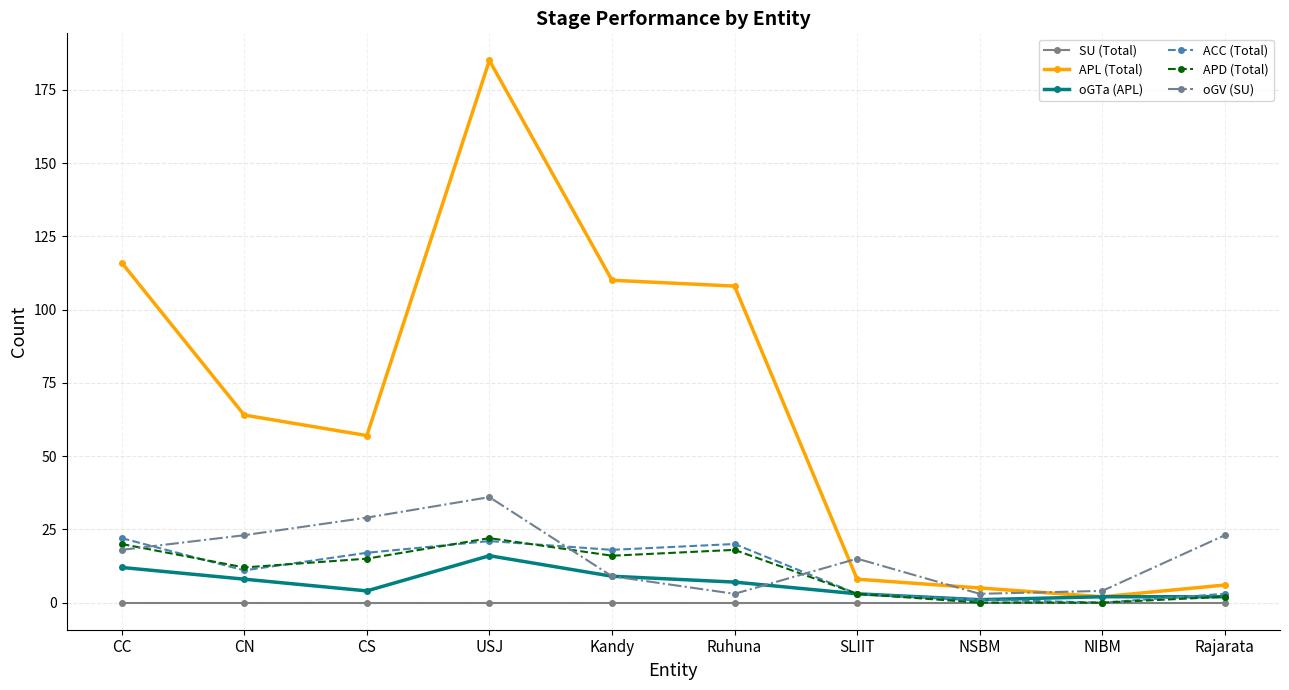

Reading right to left, transcribe all the data shown in this chart.

SU (Total): Rajarata=0	NIBM=0	NSBM=0	SLIIT=0	Ruhuna=0	Kandy=0	USJ=0	CS=0	CN=0	CC=0
APL (Total): Rajarata=6	NIBM=2	NSBM=5	SLIIT=8	Ruhuna=108	Kandy=110	USJ=185	CS=57	CN=64	CC=116
oGTa (APL): Rajarata=2	NIBM=2	NSBM=1	SLIIT=3	Ruhuna=7	Kandy=9	USJ=16	CS=4	CN=8	CC=12
ACC (Total): Rajarata=3	NIBM=0	NSBM=1	SLIIT=3	Ruhuna=20	Kandy=18	USJ=21	CS=17	CN=11	CC=22
APD (Total): Rajarata=2	NIBM=0	NSBM=0	SLIIT=3	Ruhuna=18	Kandy=16	USJ=22	CS=15	CN=12	CC=20
oGV (SU): Rajarata=23	NIBM=4	NSBM=3	SLIIT=15	Ruhuna=3	Kandy=9	USJ=36	CS=29	CN=23	CC=18